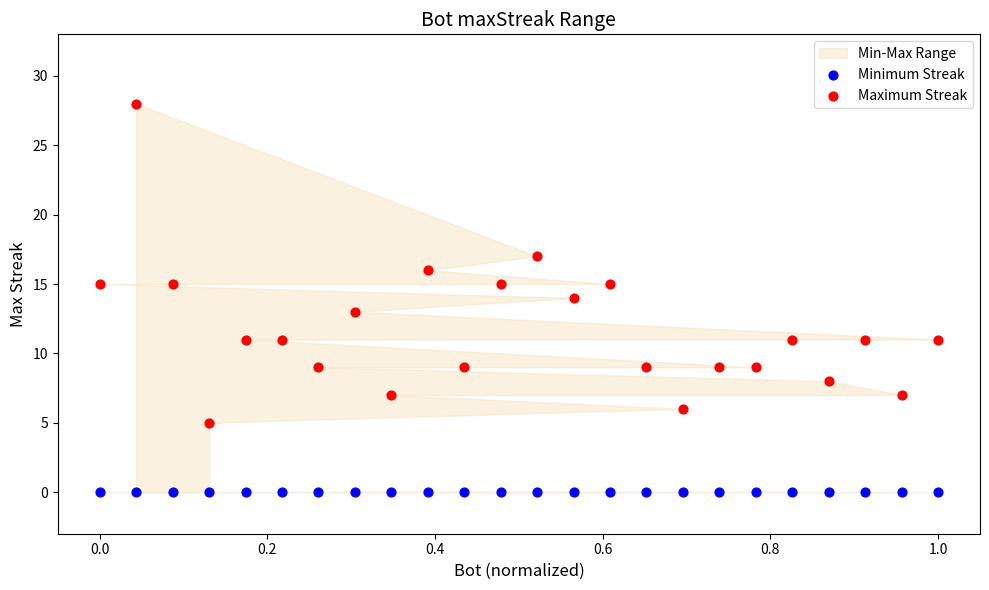

Which series reaches the maximum Y coordinate?

Maximum Streak